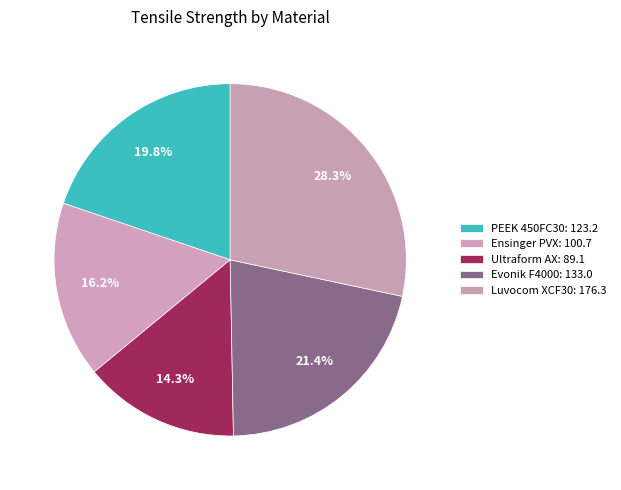

How many slices are in this pie chart?

5